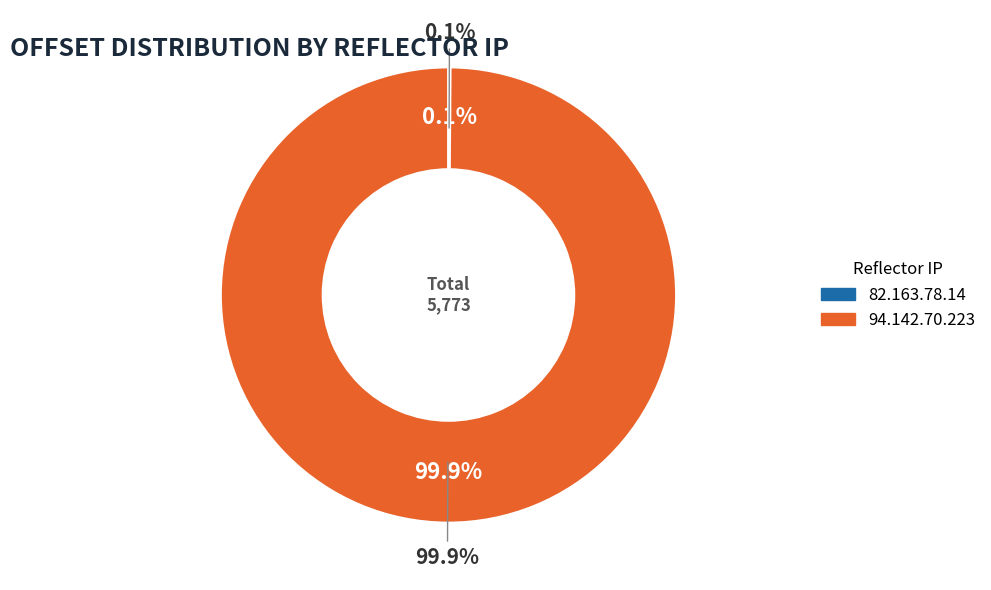

Do 82.163.78.14 and 94.142.70.223 together represent more than half of the pie?

Yes